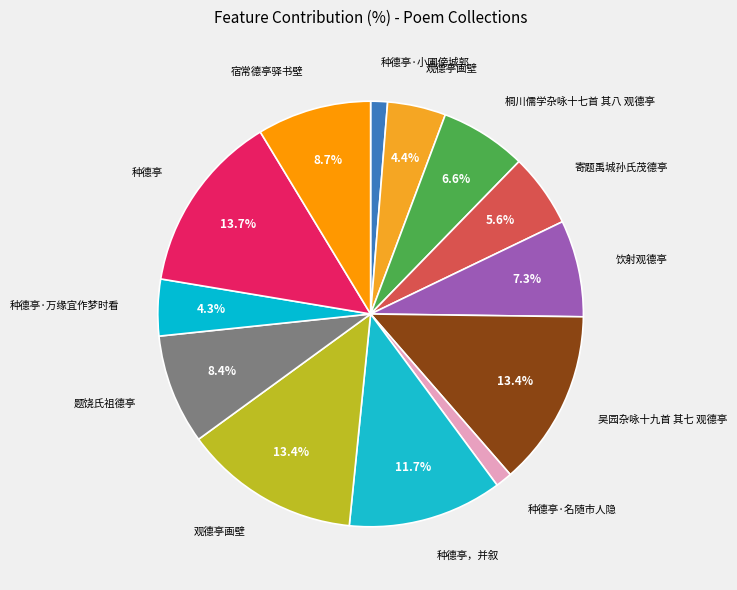

How many segments does this pie chart have?

13